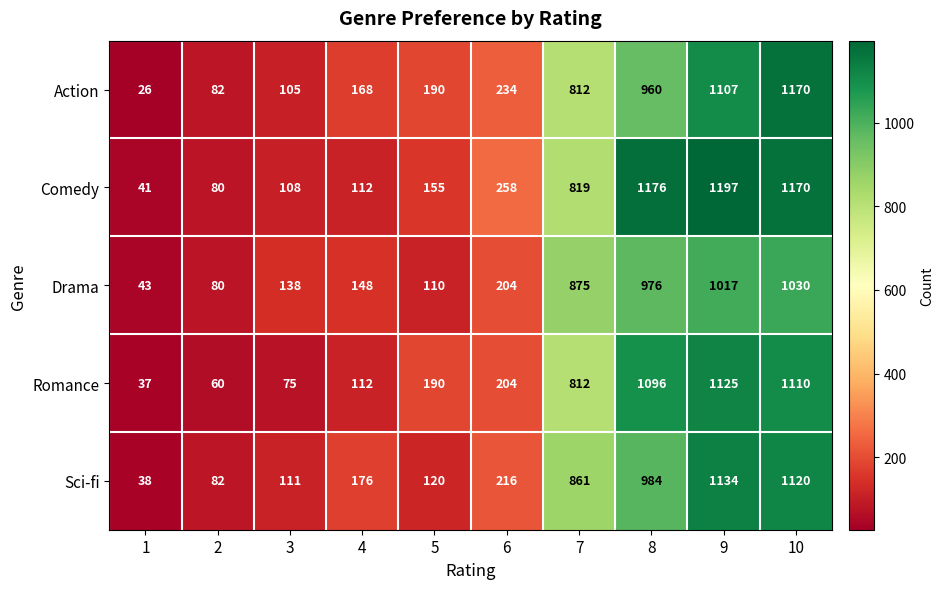

Where is Action nearest to the value 598?

7